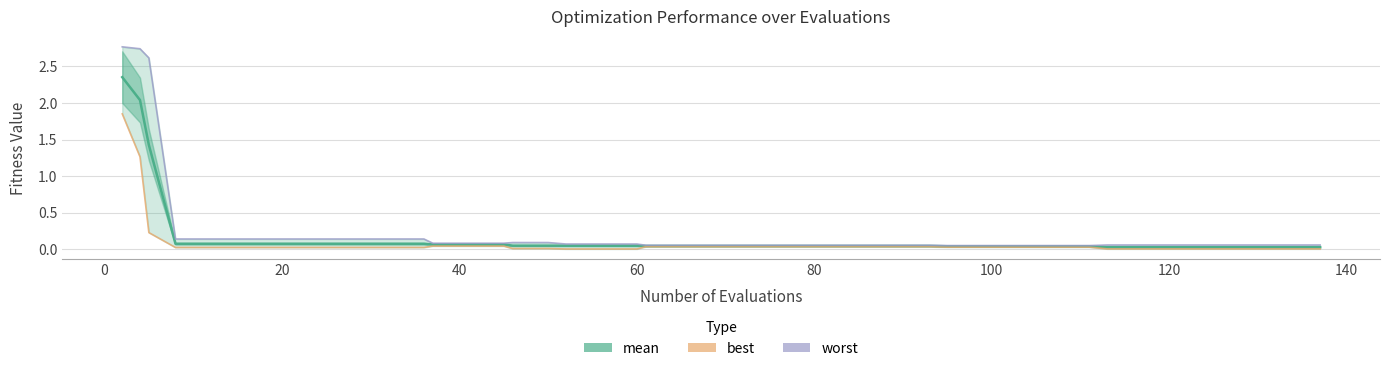

How many lines are shown in the chart?

3